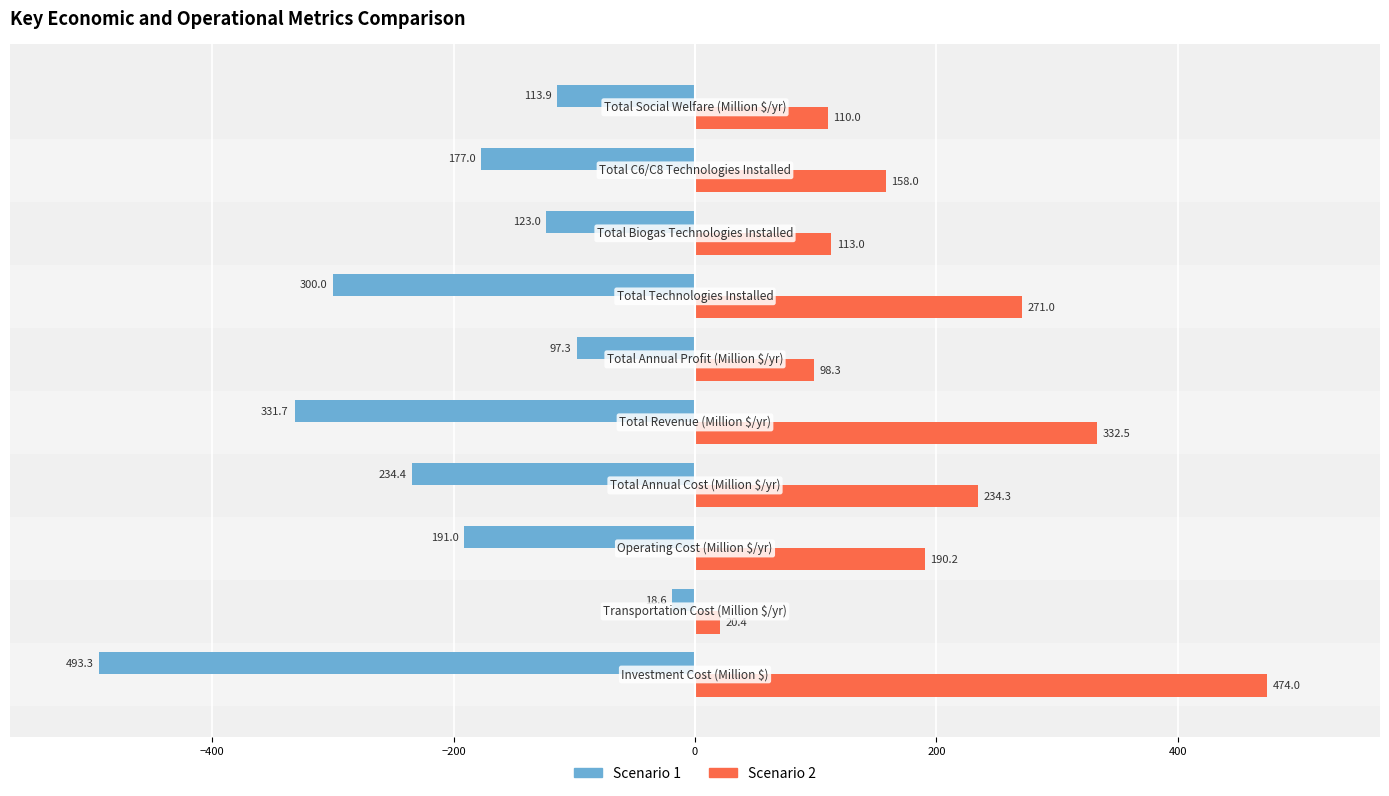

Which series has the largest range (max minus min)?

Scenario 1